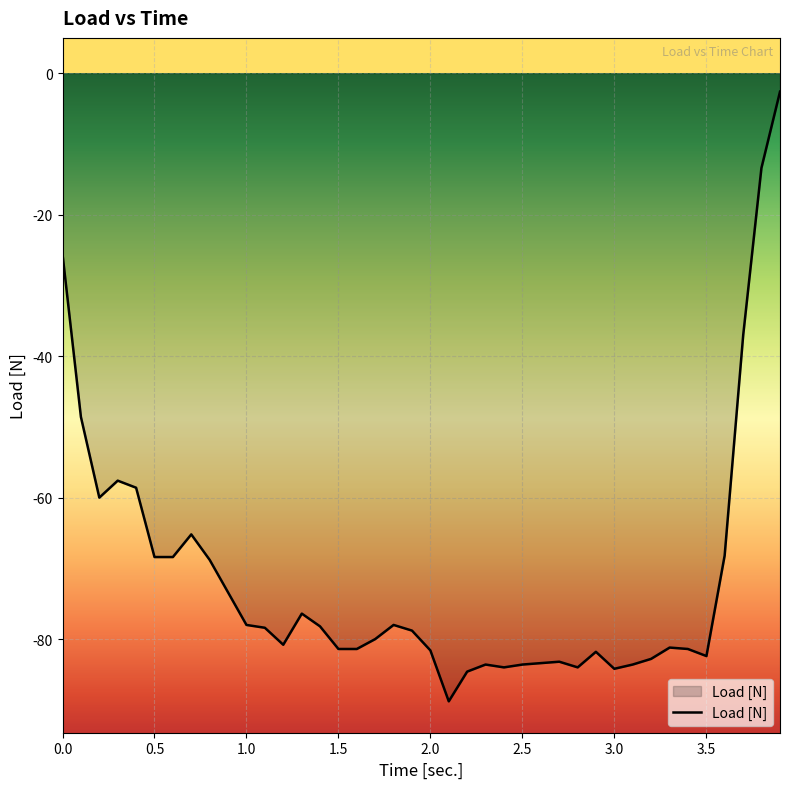

What is the smallest value displayed?

-88.8